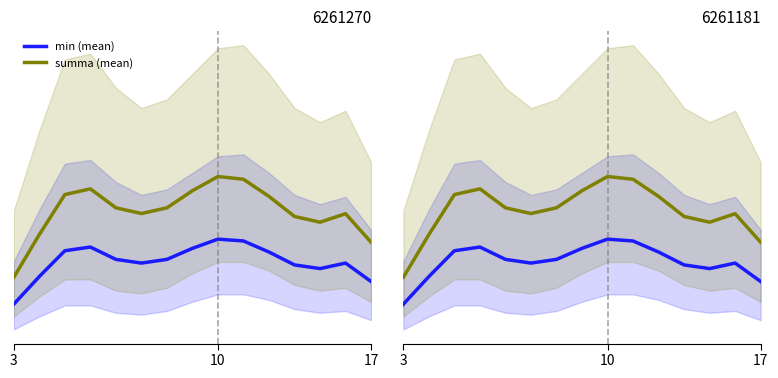

Where does the min (mean) series first go above 1?

10